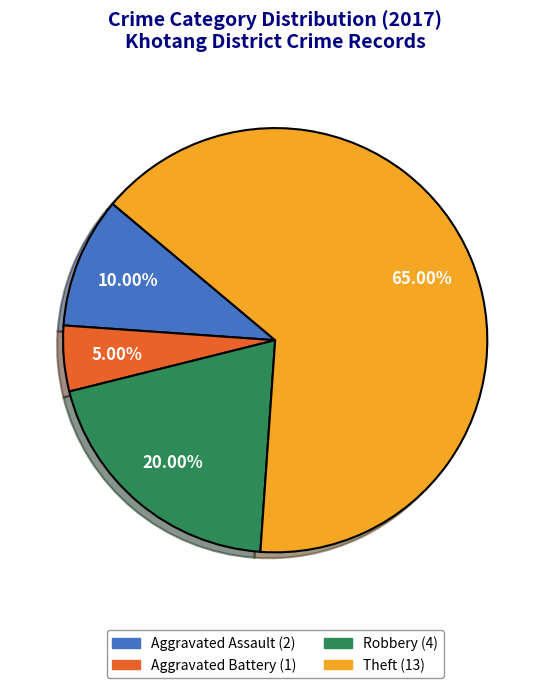

To the nearest percent, what percentage of the pie is Aggravated Battery?

5%